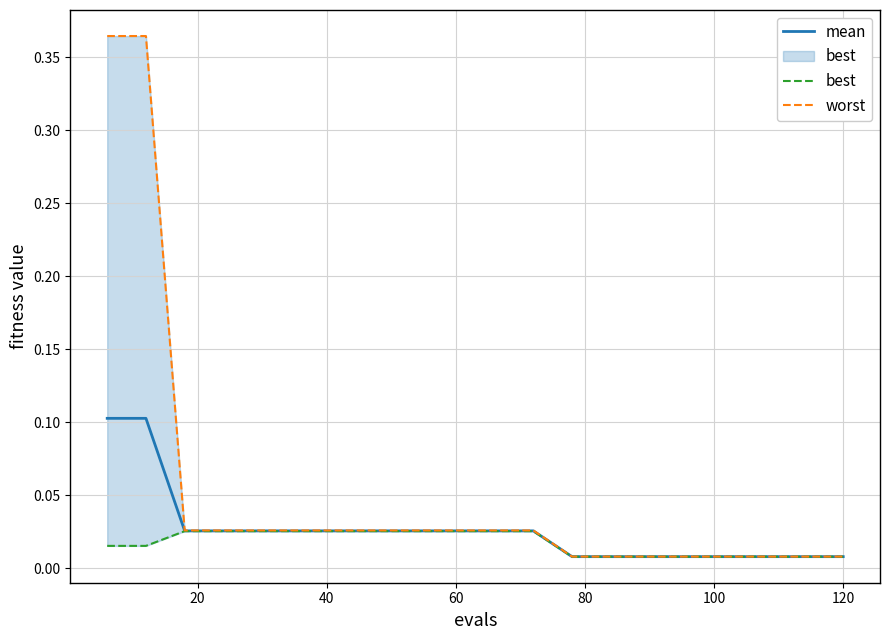

True or false: mean has more than 1 interior local peaks.

False